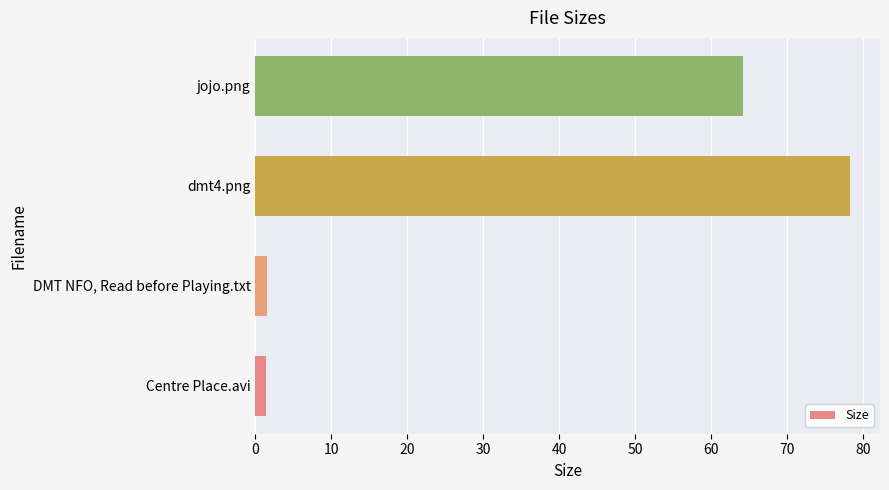

What is the sum of the values at jojo.png and dmt4.png?

142.6